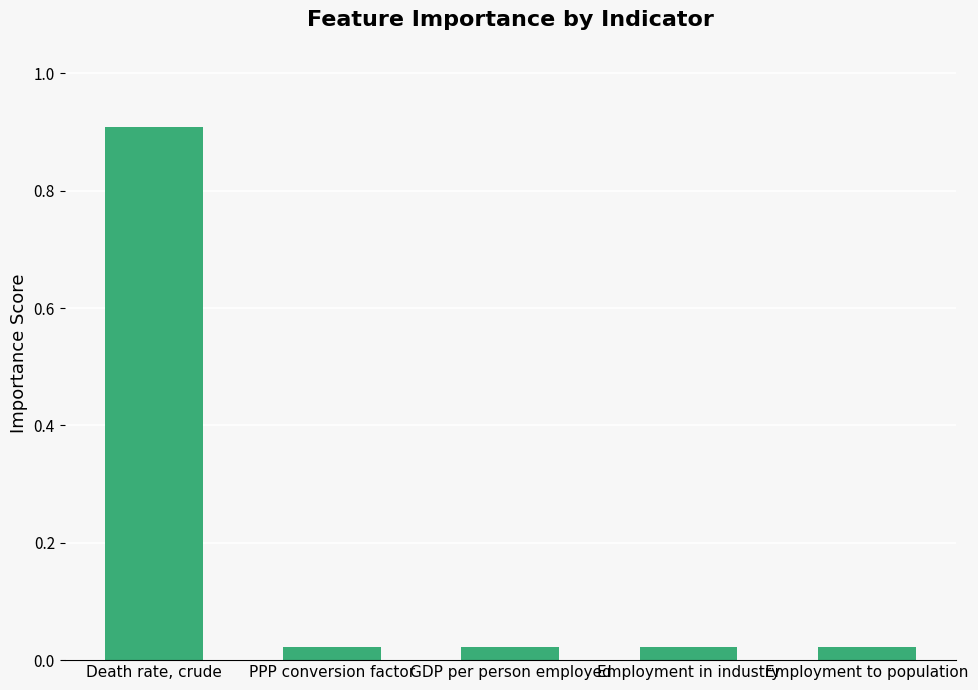

What is the label of the 4th bar from the right?

PPP conversion factor